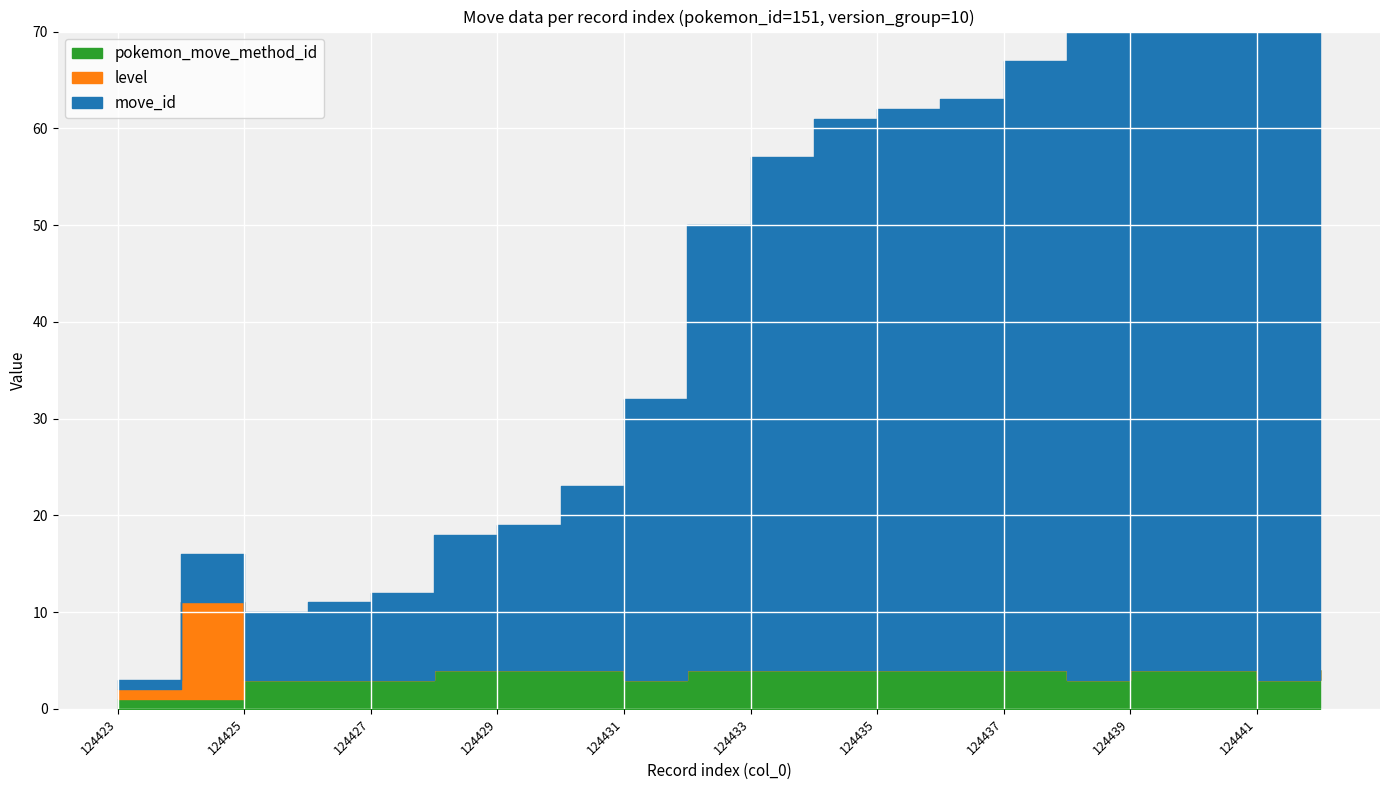

What is the total value across all series at 124439?

74